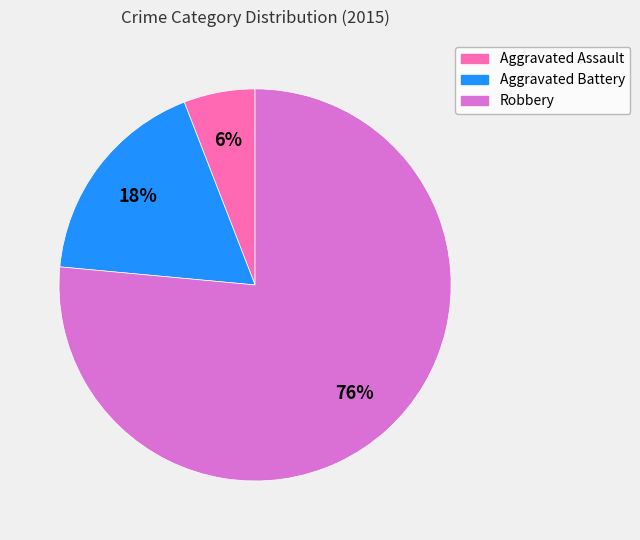

Is Robbery the majority of the pie?

Yes